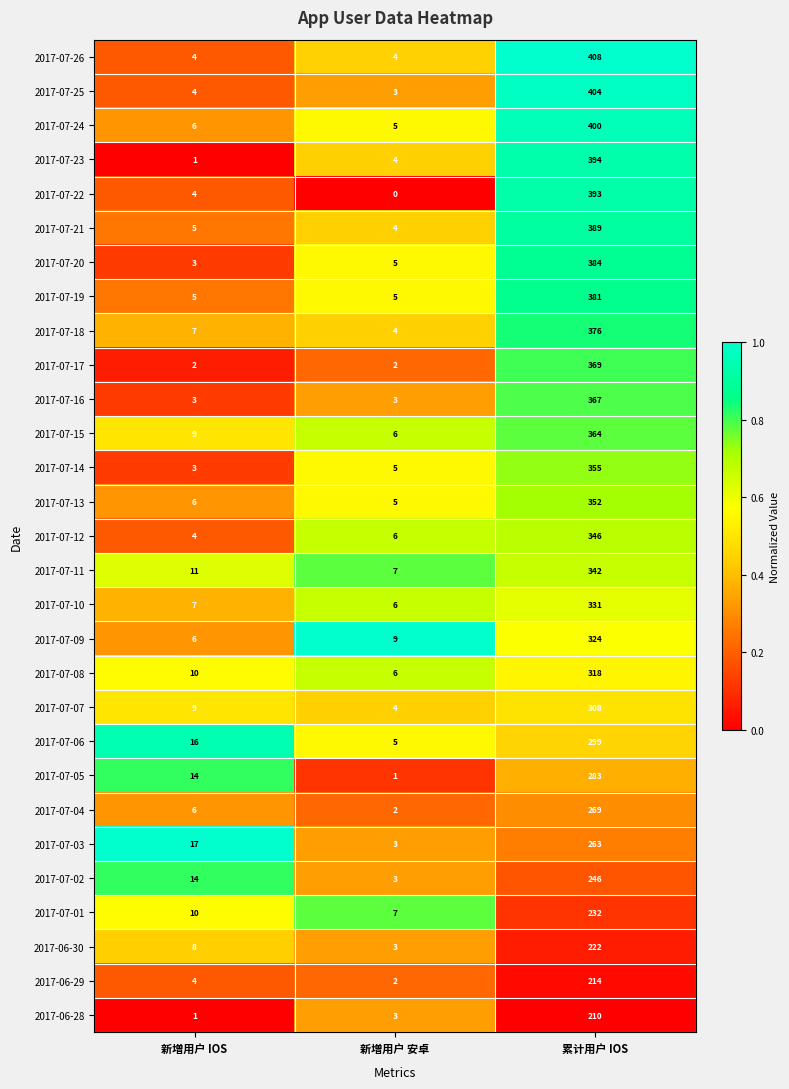

What is the sum of all 2017-07-14 values?

363